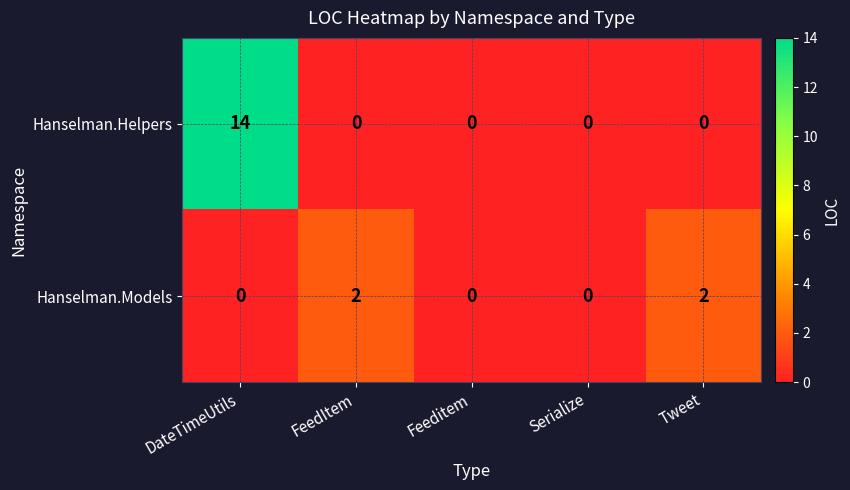

Which series has the widest spread of values?

Hanselman.Helpers